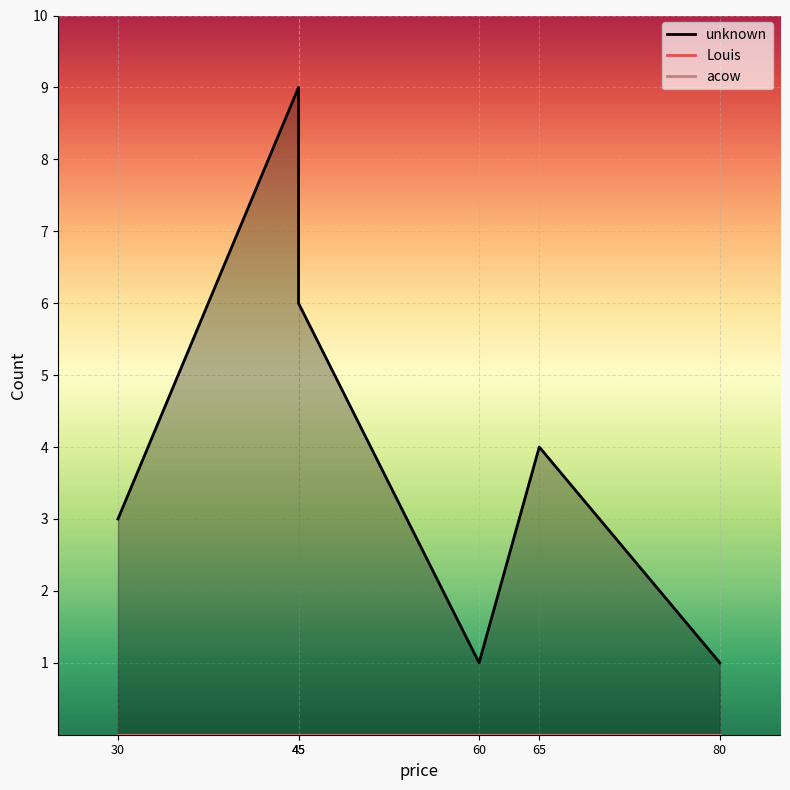

True or false: unknown and acow cross at least once.

False